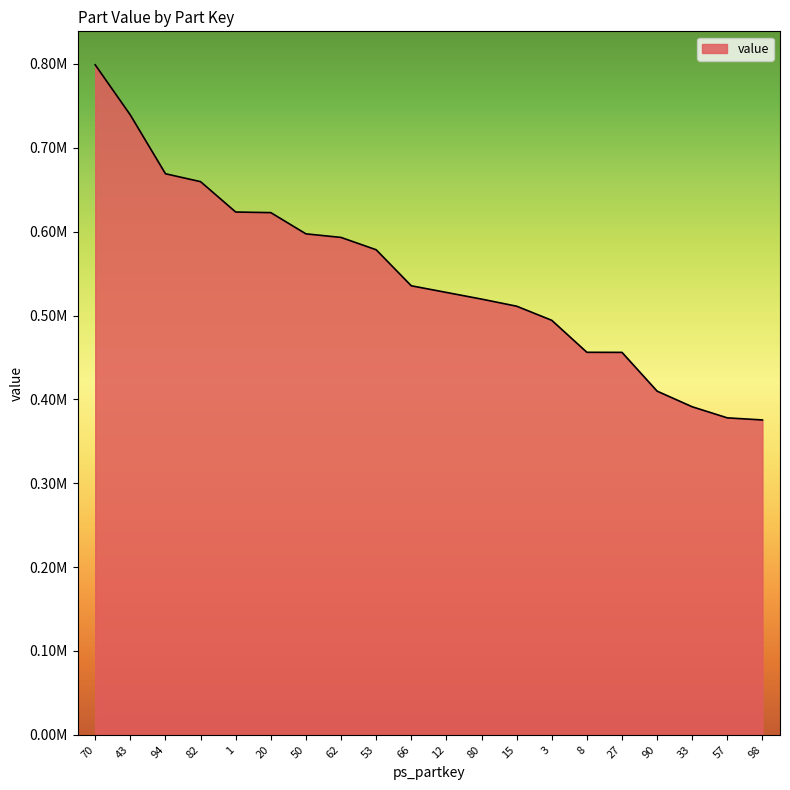

What is the label of the 9th point from the right?

80